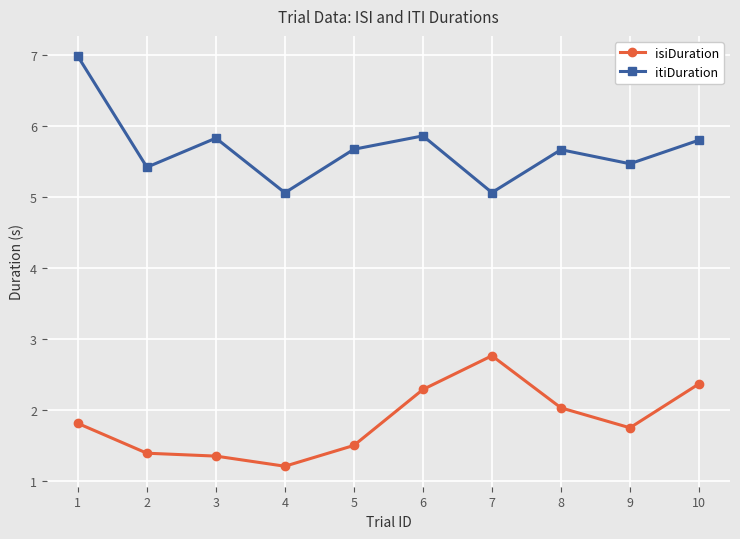

The itiDuration series shows 5.1 at 4. True or false?

True